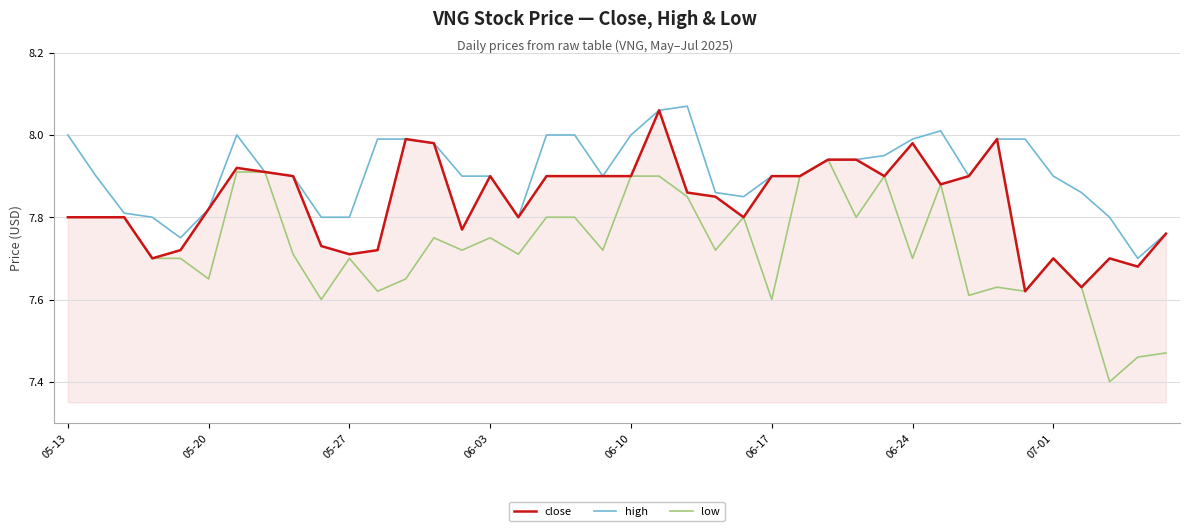

Which series has the largest total across all categories?

high